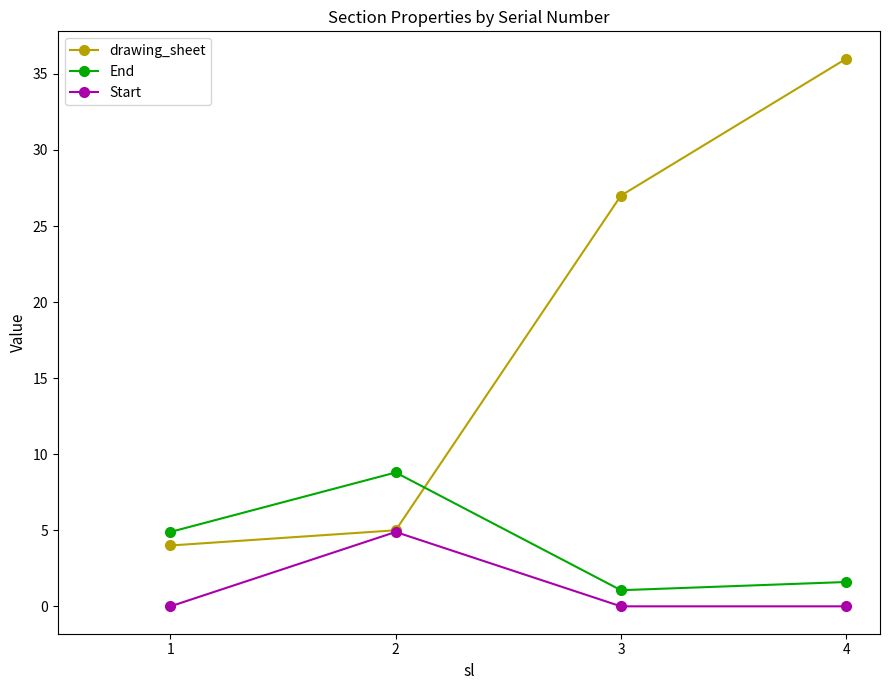

True or false: Start has a value of 4.9 at 2.

True